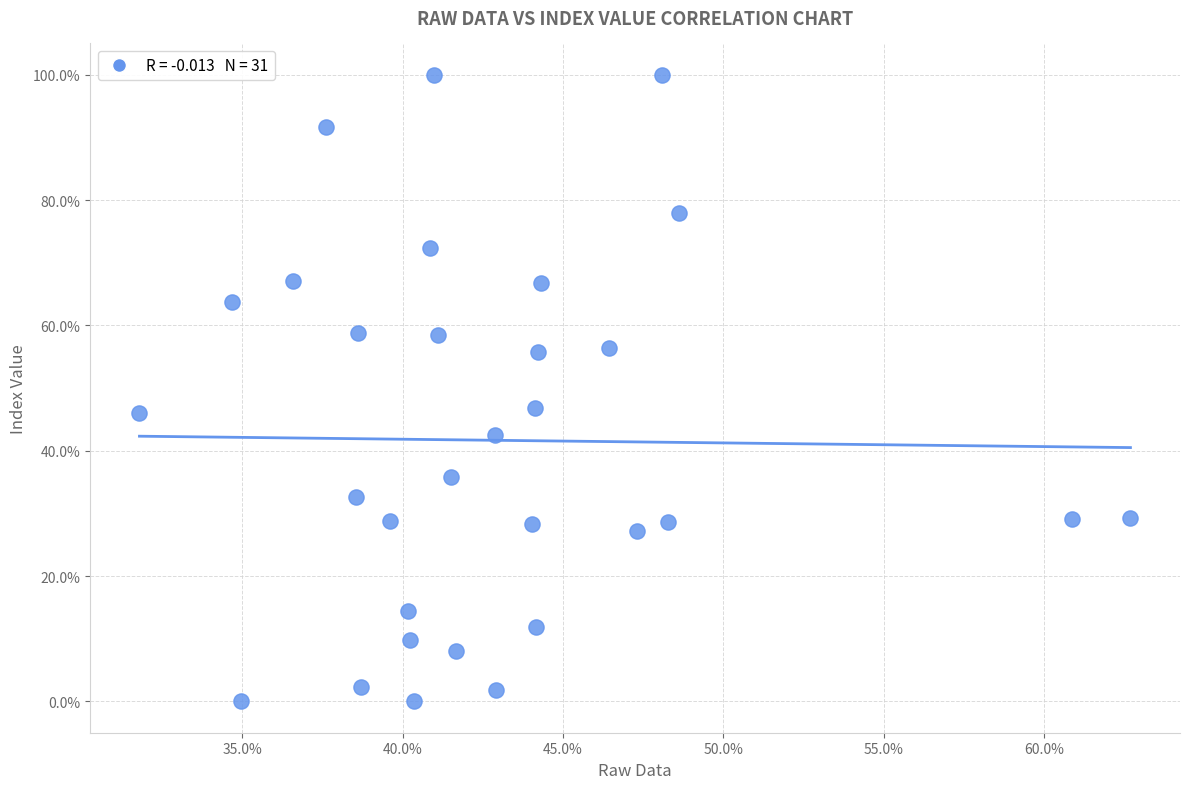

What is the range of Y values (max minus min)?

100.0